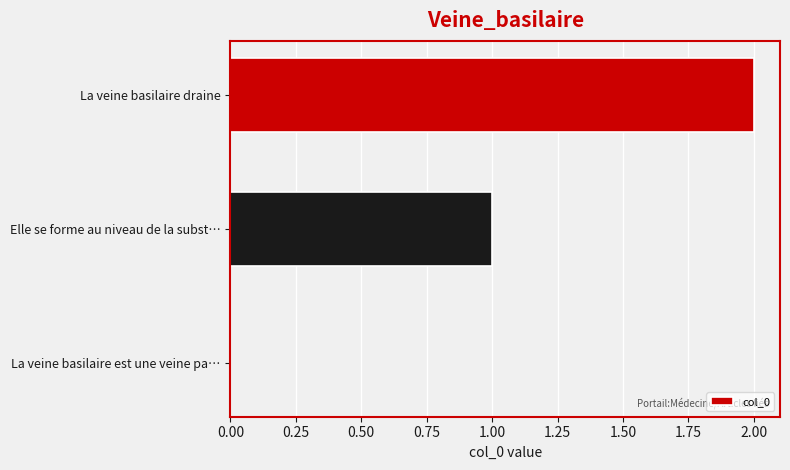

What is the average value?

1